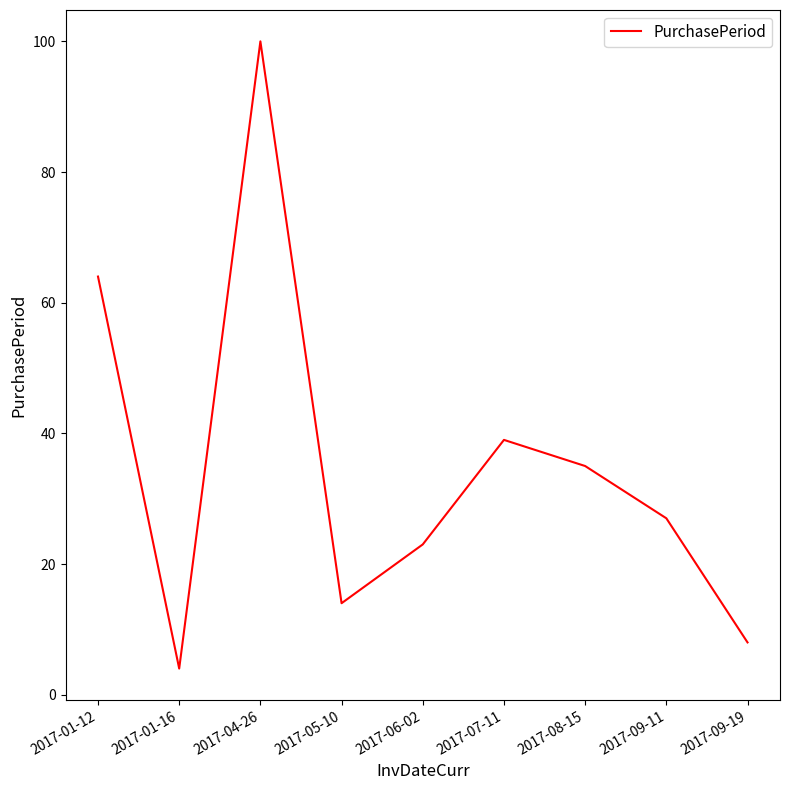

Approximately how many times larger is the value at 2017-06-02 compared to 2017-08-15?

0.7